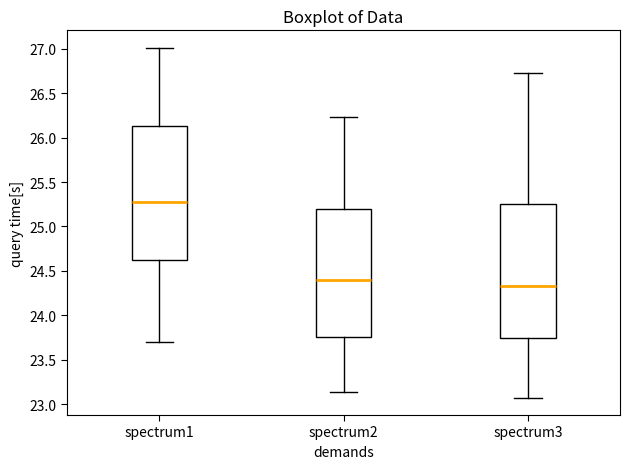

Which box has the lowest median line?

spectrum3